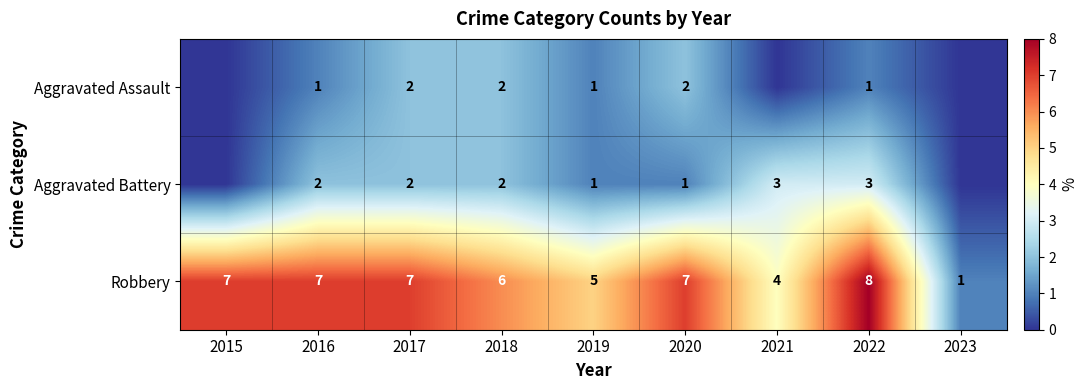

What is the total value across all series at 2019?

7